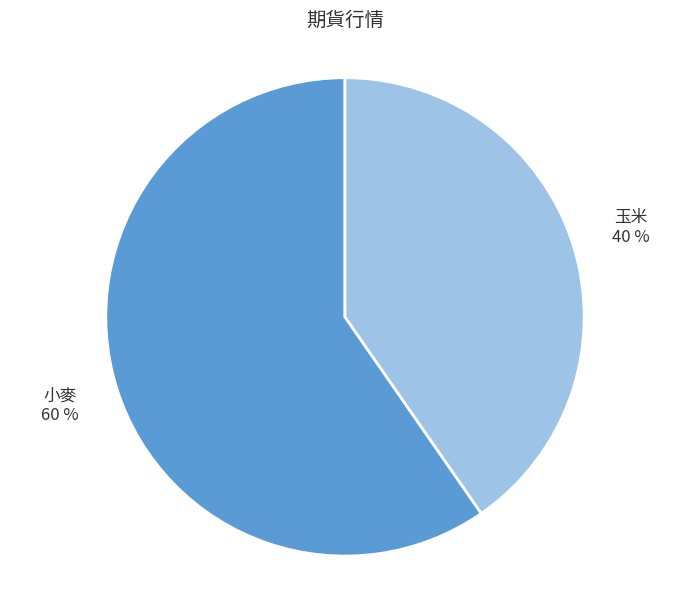

How many segments does this pie chart have?

2